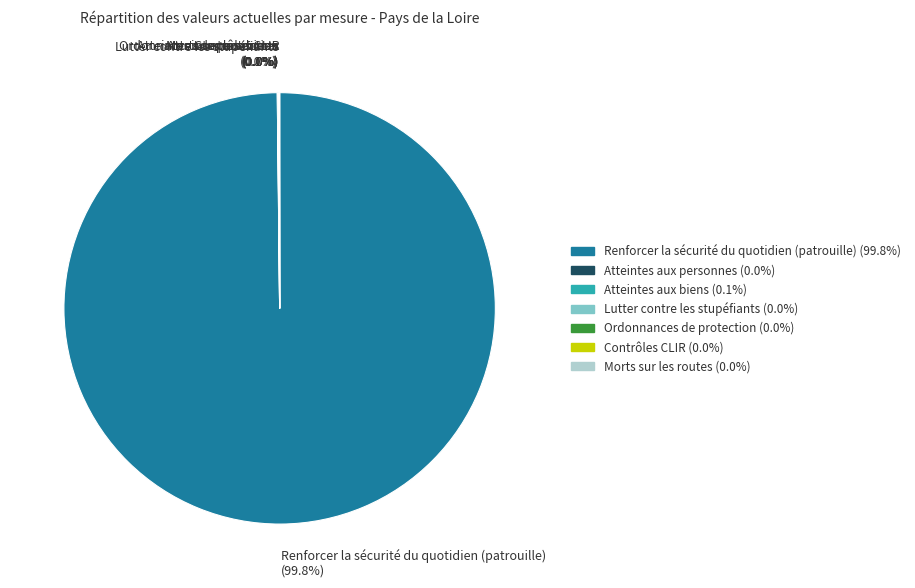

Is there a majority slice in this chart?

Yes